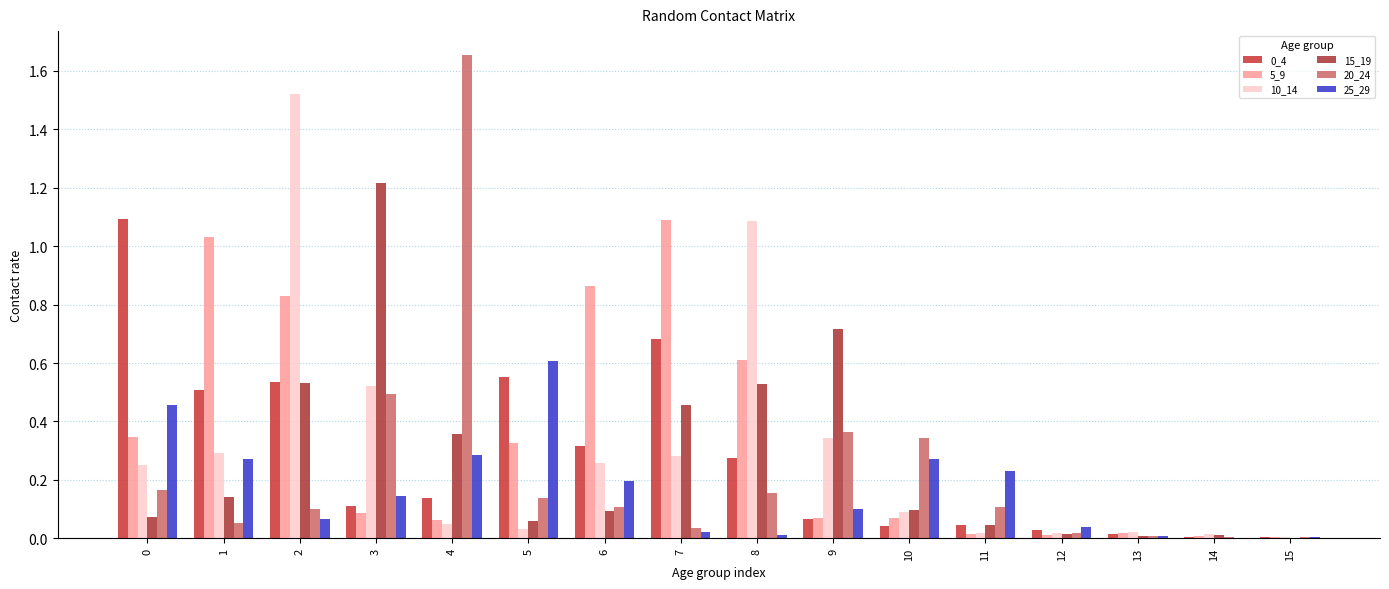

Which label corresponds to the largest value in the chart?

4